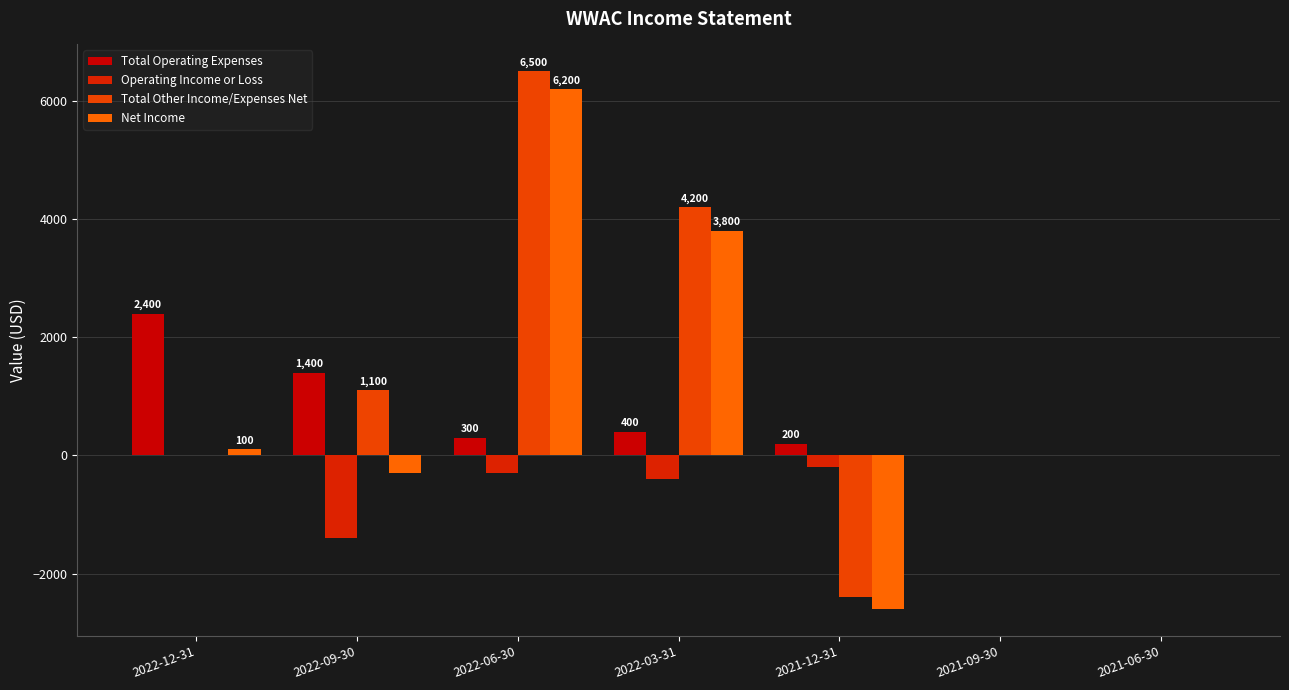

What are all the series names shown in the legend?

Total Operating Expenses, Operating Income or Loss, Total Other Income/Expenses Net, Net Income